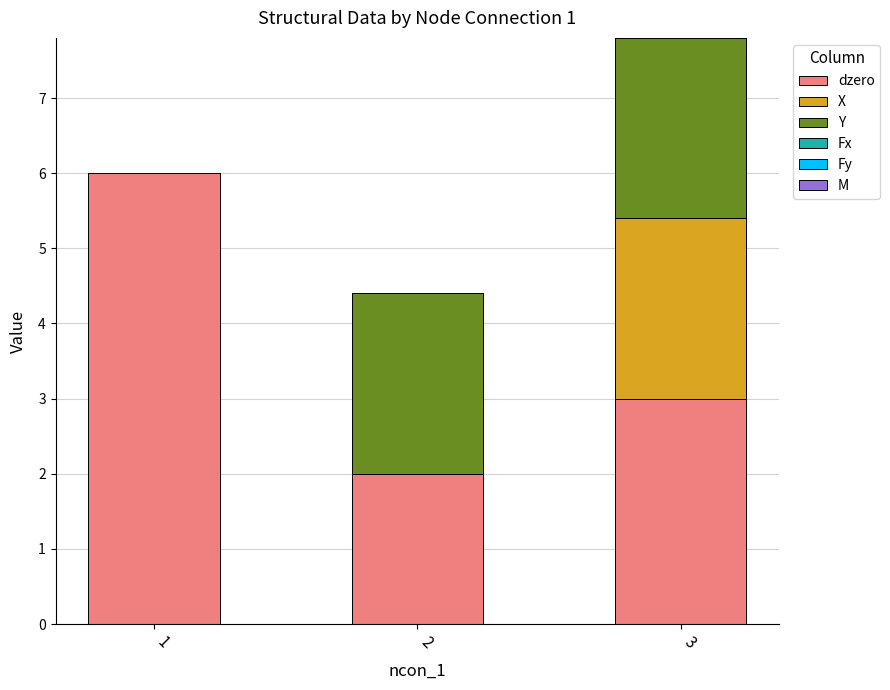

Are the bars horizontal?

No